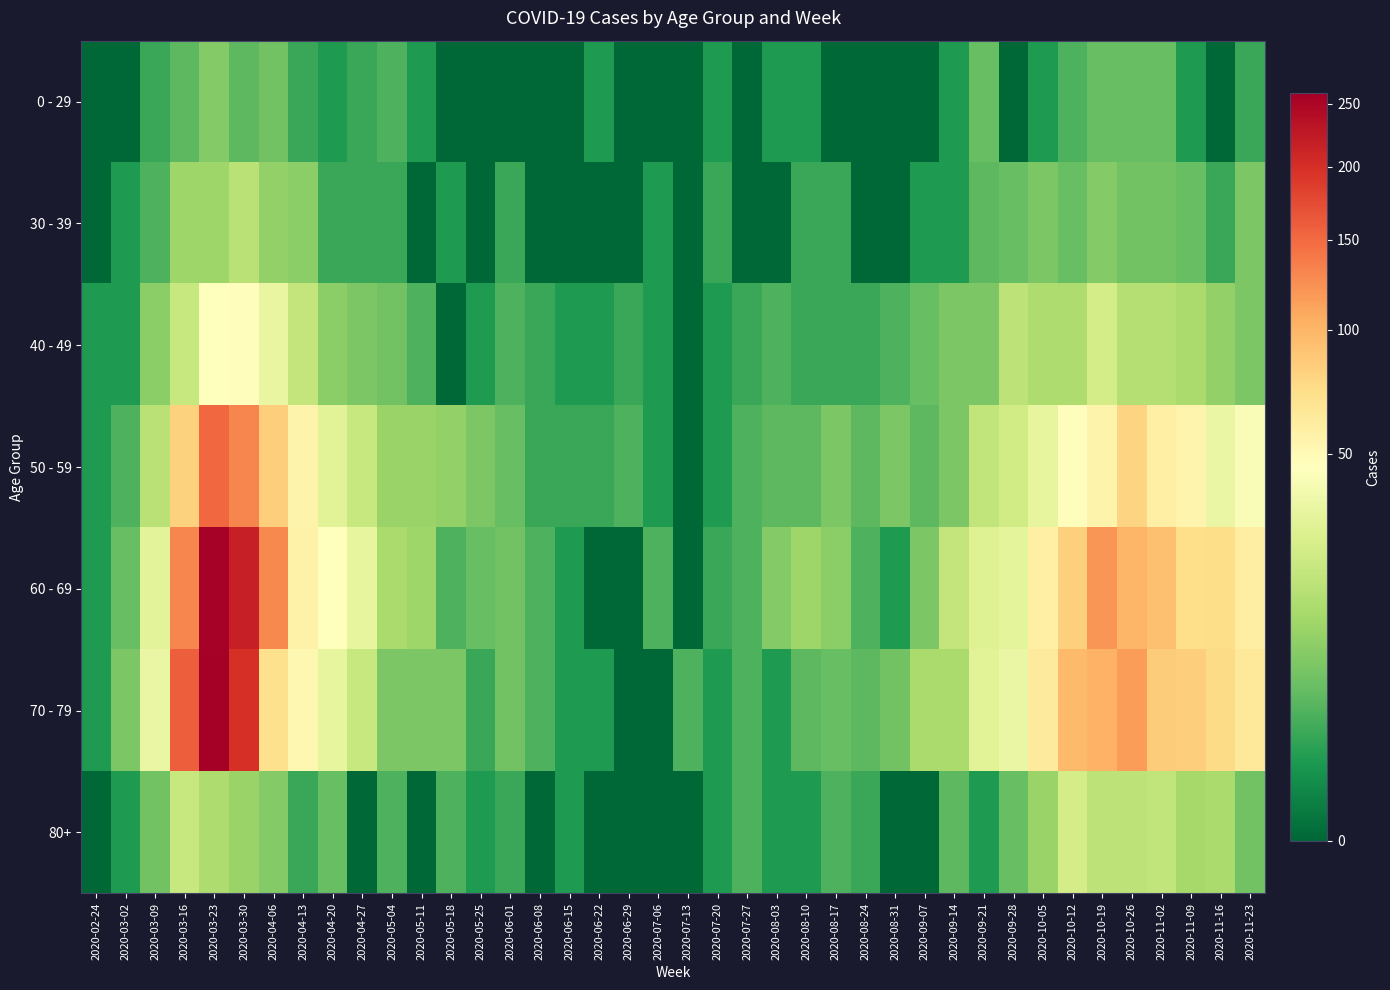

What is the spread (max minus min) of values at 2020-07-20?

1